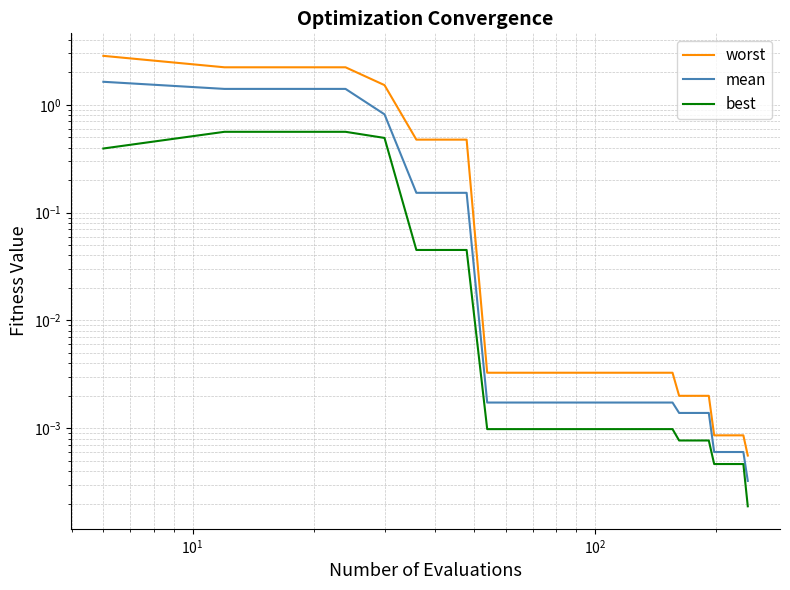

How many lines are shown in the chart?

3